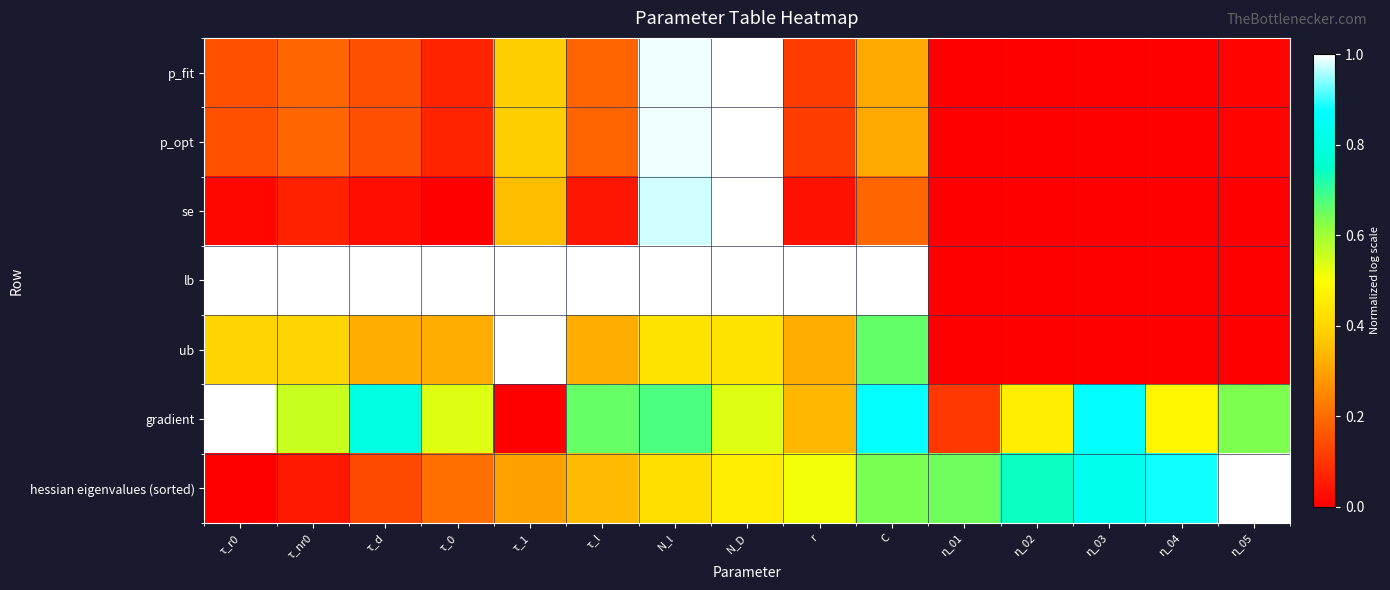

What is the difference between the highest and lowest values at τ_r0?

1.0